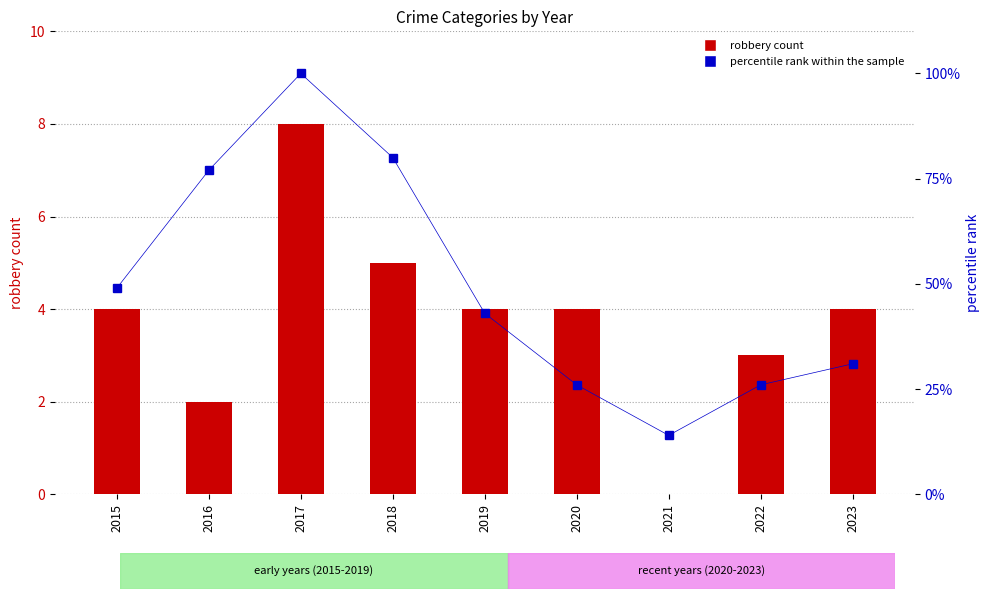

Count the number of categories in the chart.

9